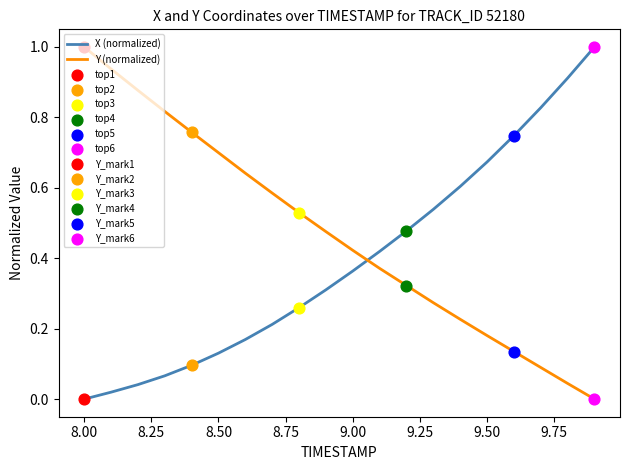

At how many categories does at least one series exceed 0?

20